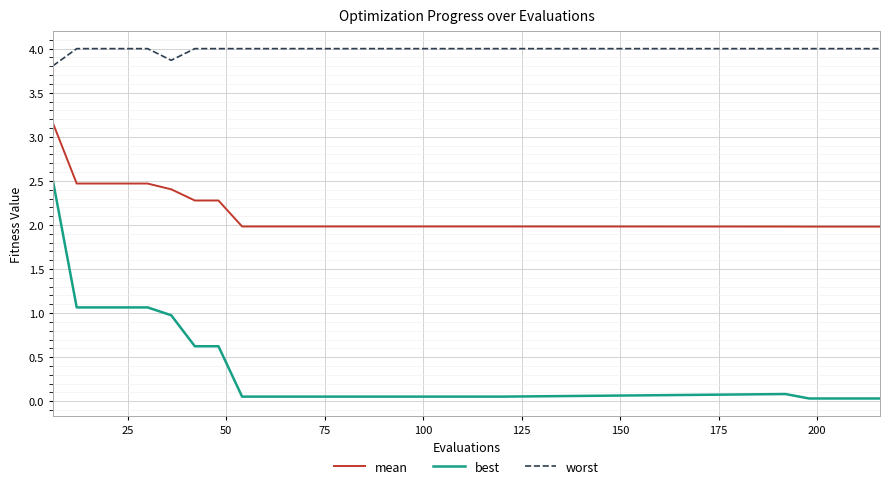

What is the difference between the maximum and minimum values in the mean series?

1.2